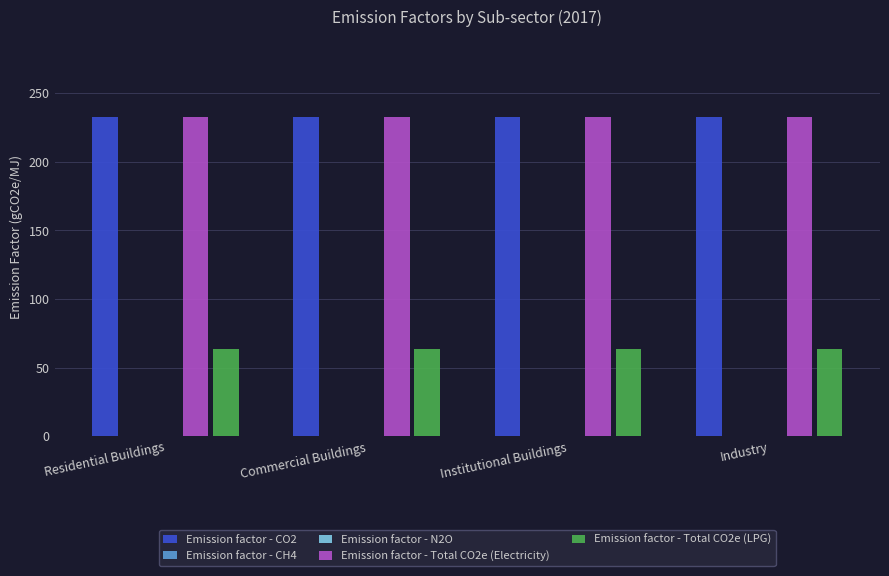

The value of Emission factor - Total CO2e (Electricity) at Commercial Buildings is 232.8. True or false?

True